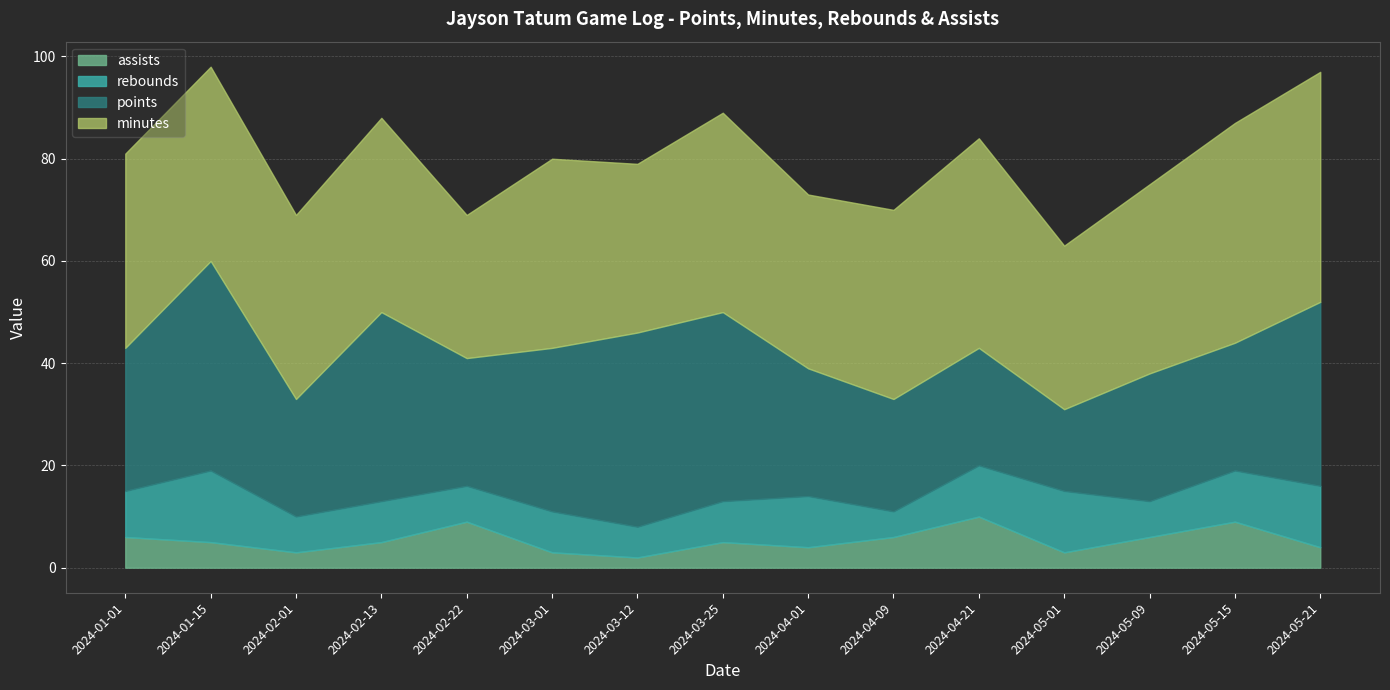

The minutes series shows 40 at 2024-02-22. True or false?

False